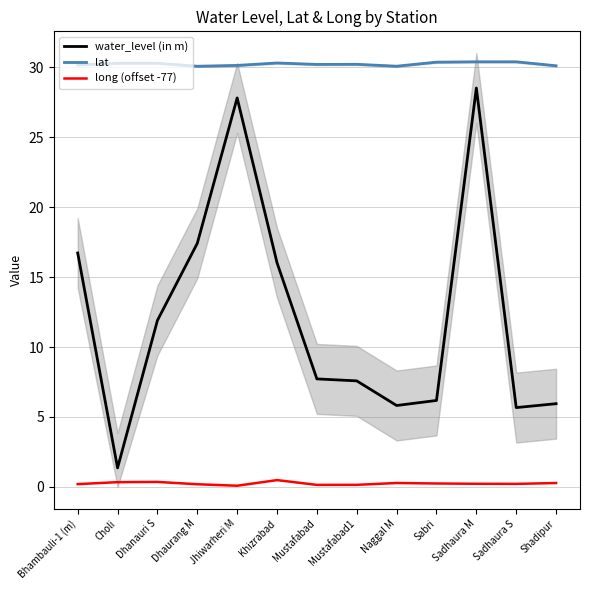

Does the chart display data point markers on the line(s)?

No